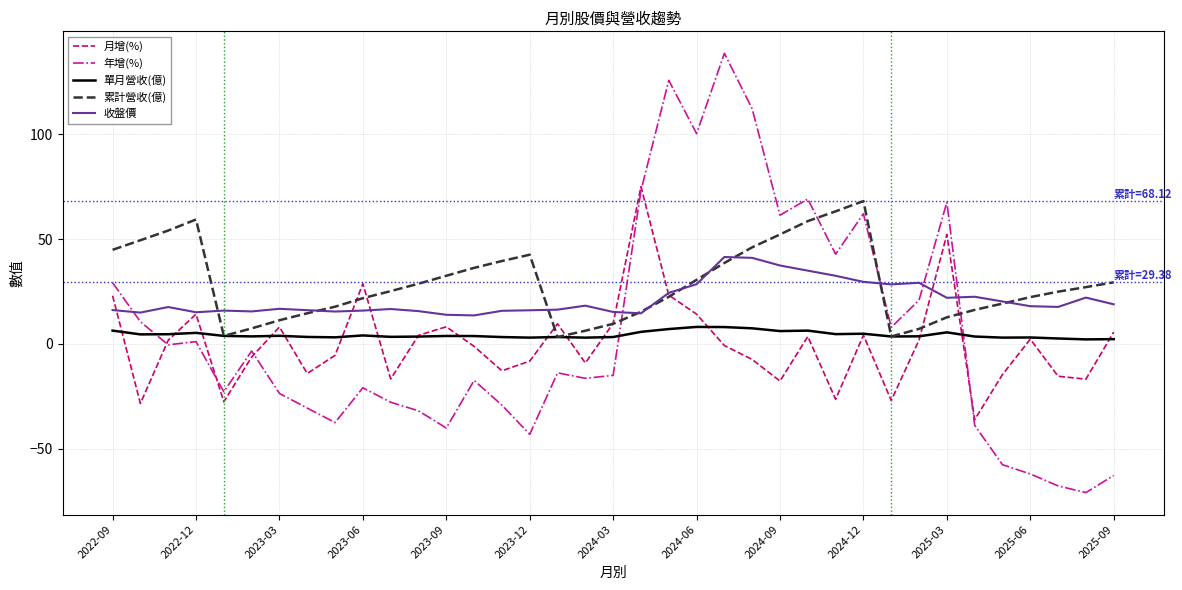

Which series has the widest spread of values?

年增(%)